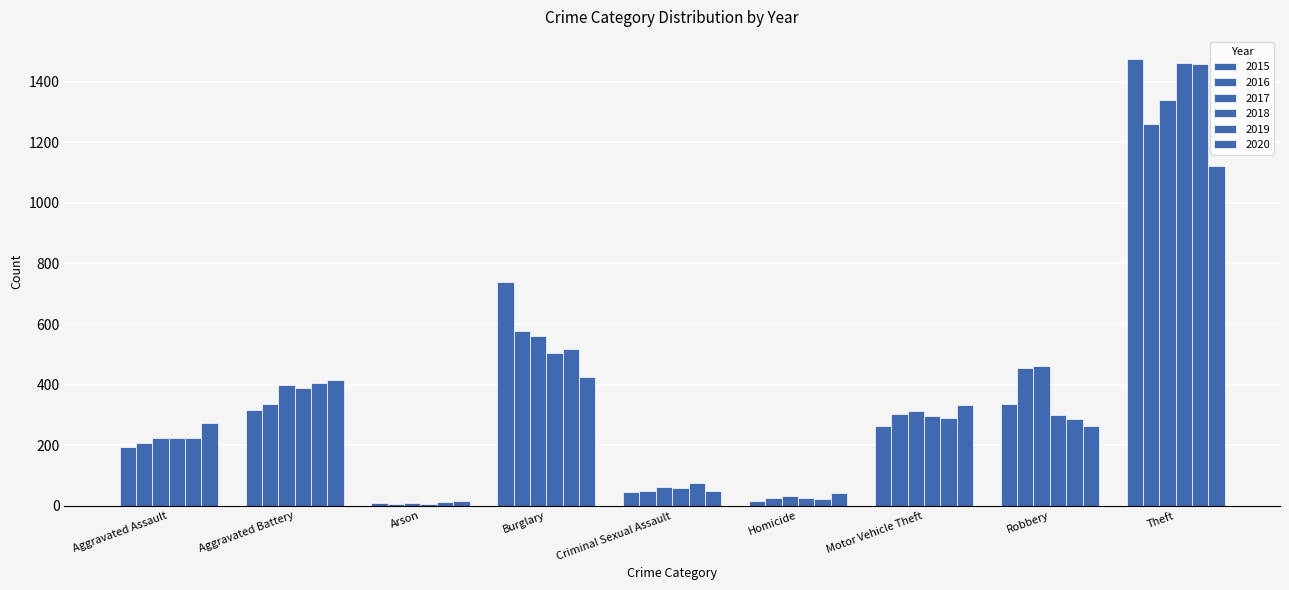

What is the sum of the 2020 values at Aggravated Battery and Homicide?

457